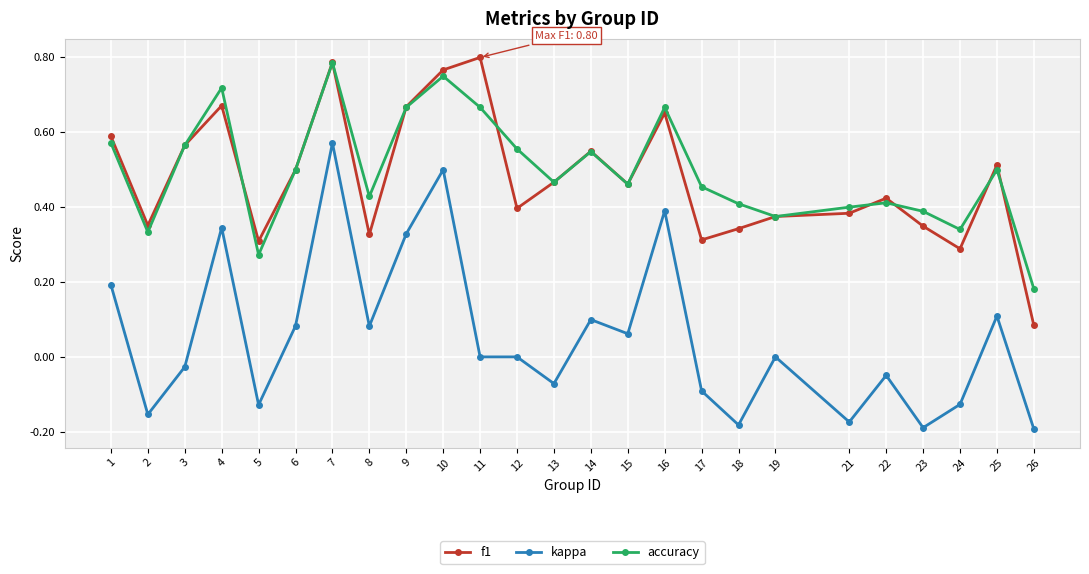

Is the value of accuracy at 22 greater than the value of f1 at 19?

Yes